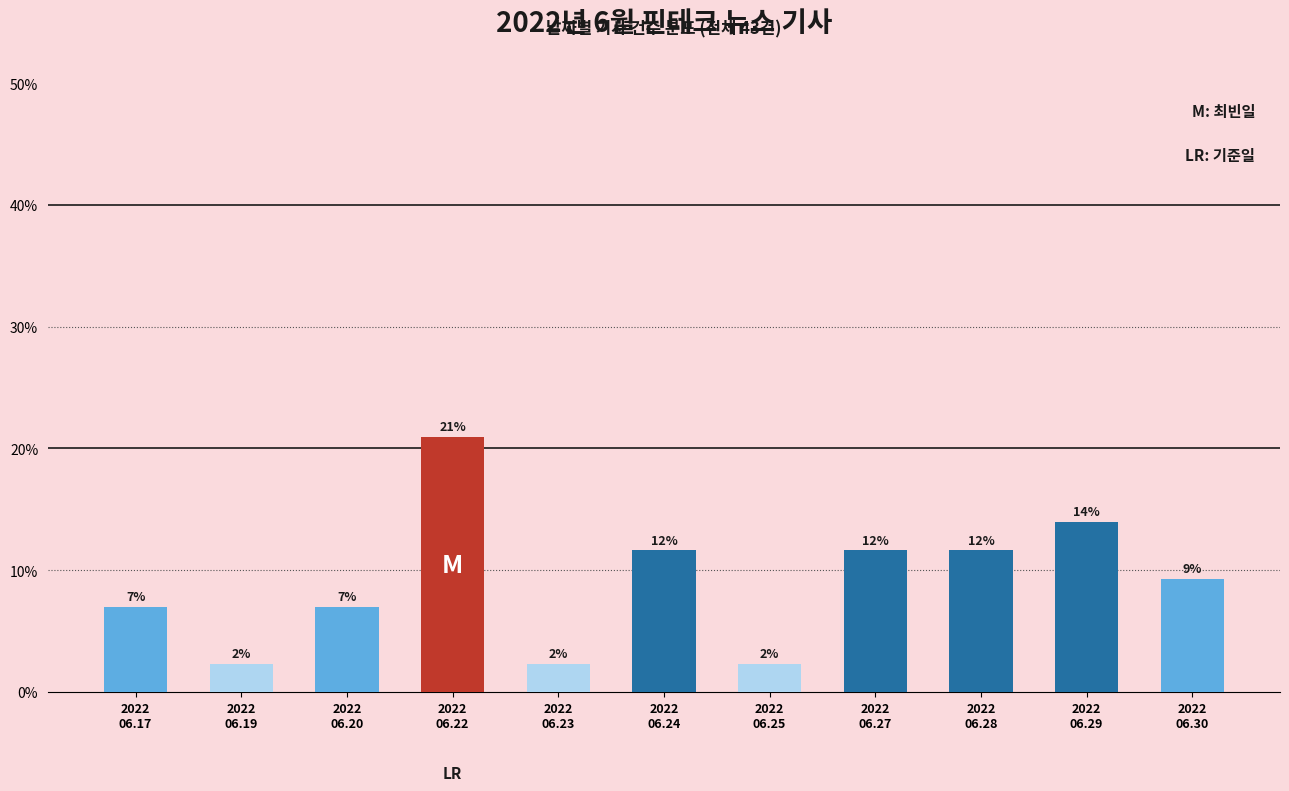

How many bars are there in total?

11